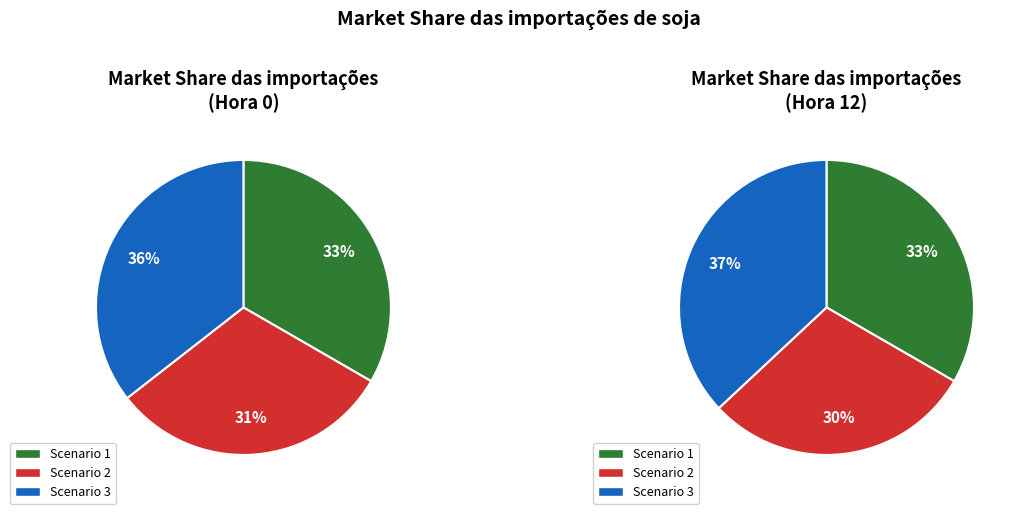

Approximately how many times larger is the value at Scenario 2 compared to Scenario 1?

0.9